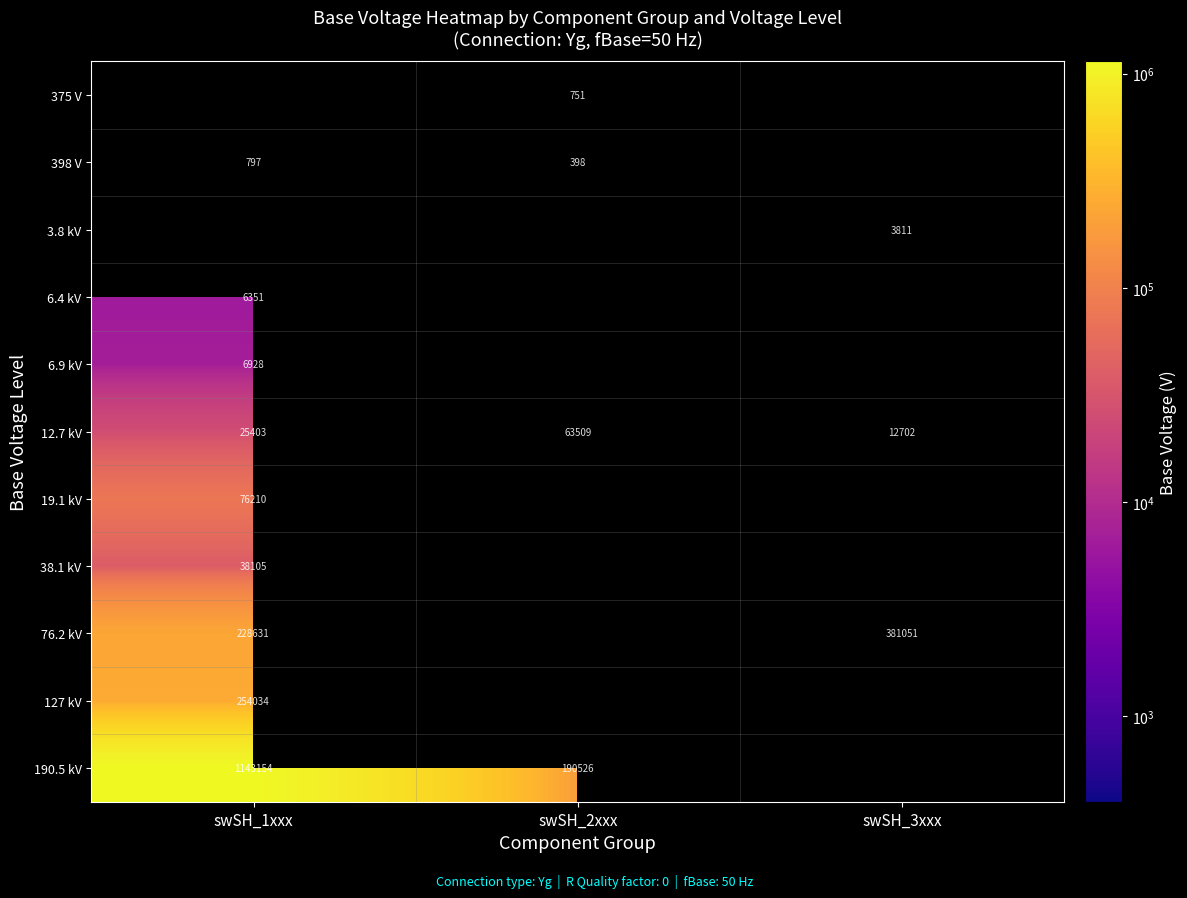

Is the value of 12.7 kV at swSH_3xxx greater than the value of 3.8 kV at swSH_3xxx?

Yes